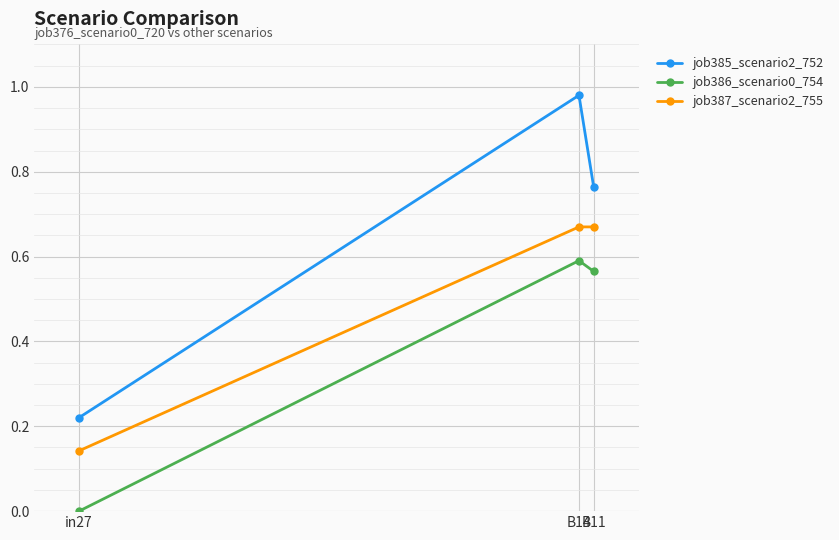

What position from the right is B11?

1